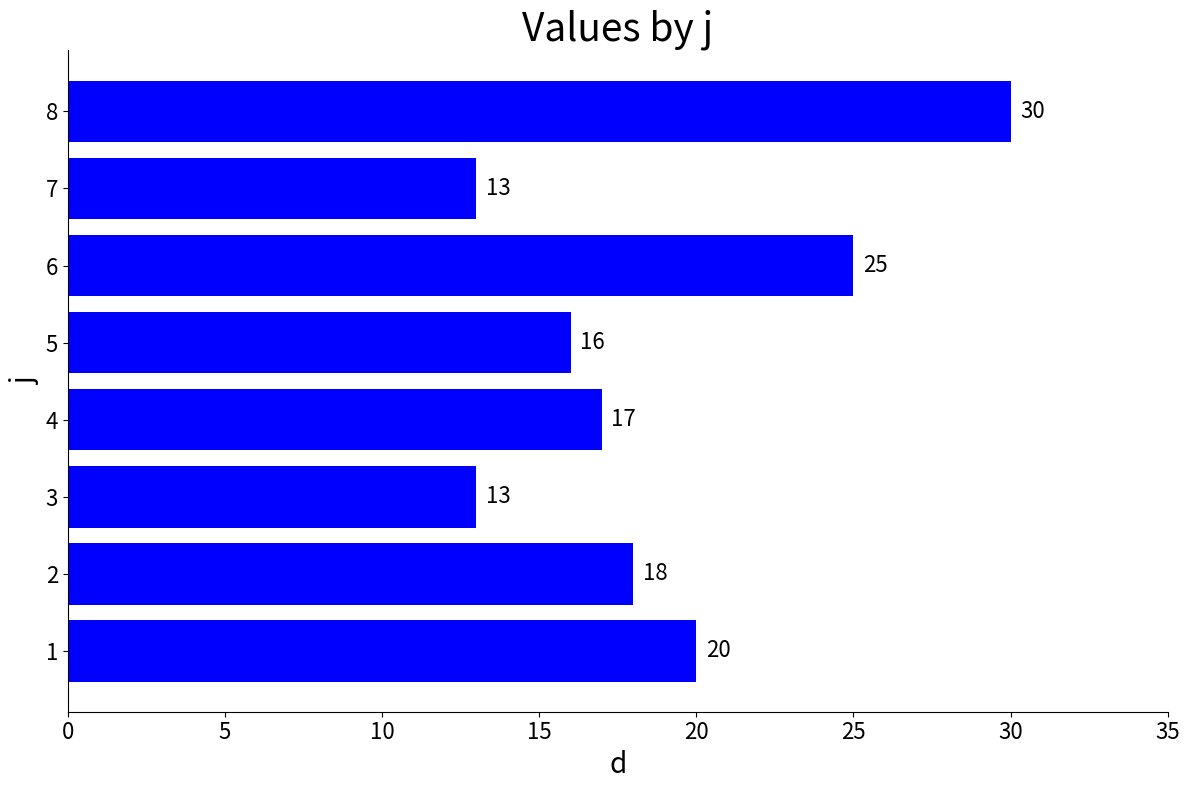

Reading top to bottom, what are all the values shown in this chart?

8=30	7=13	6=25	5=16	4=17	3=13	2=18	1=20